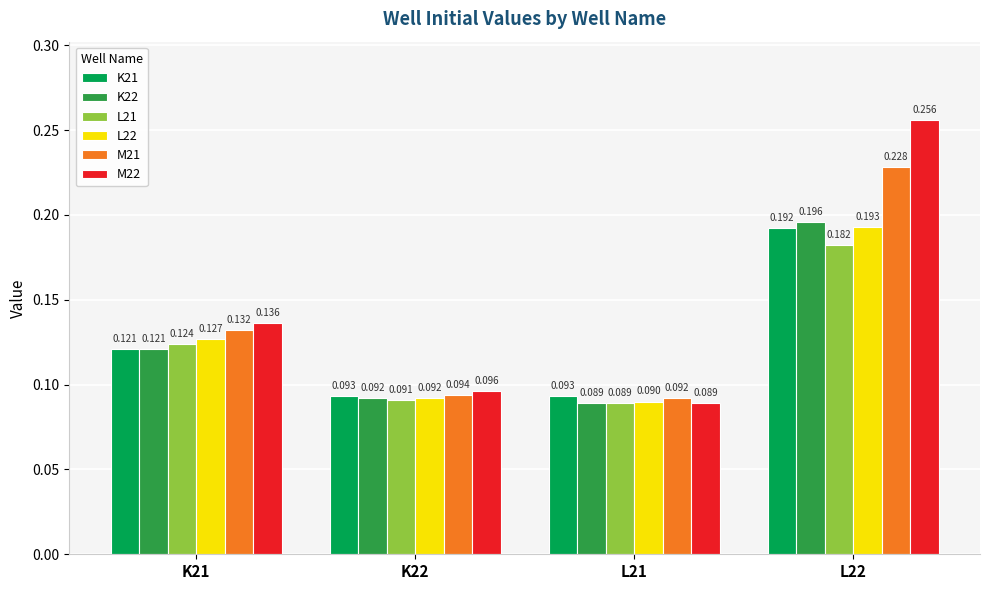

Is the value of K22 at K21 greater than the value of K21 at L22?

No